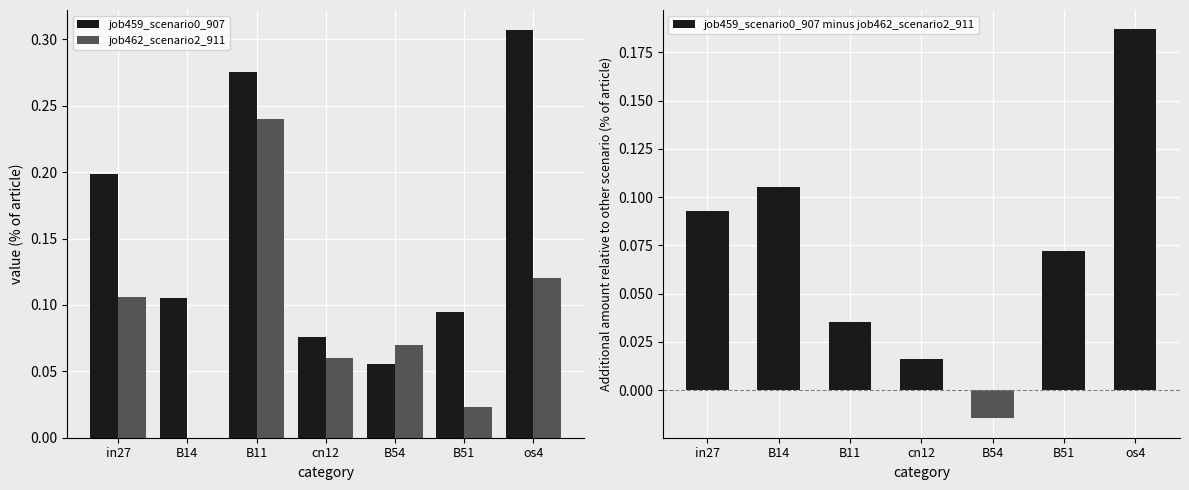

The value of job459_scenario0_907 minus job462_scenario2_911 at in27 is 0.1. True or false?

True